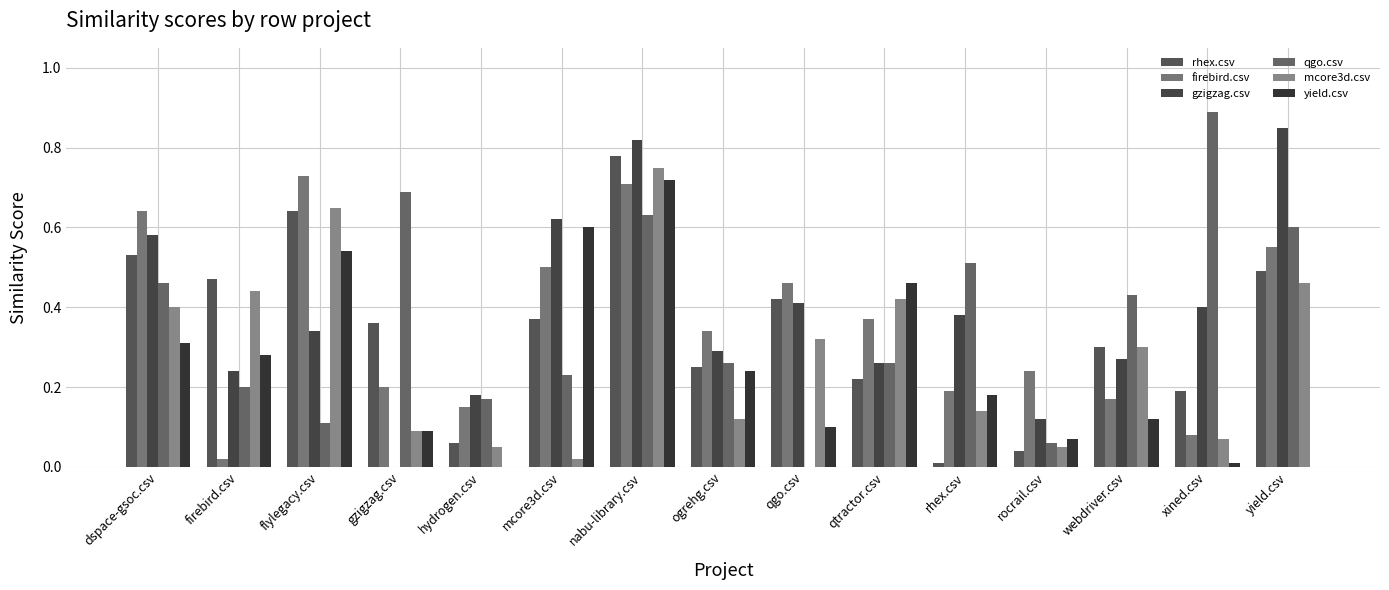

At which label is yield.csv closest to 0?

hydrogen.csv